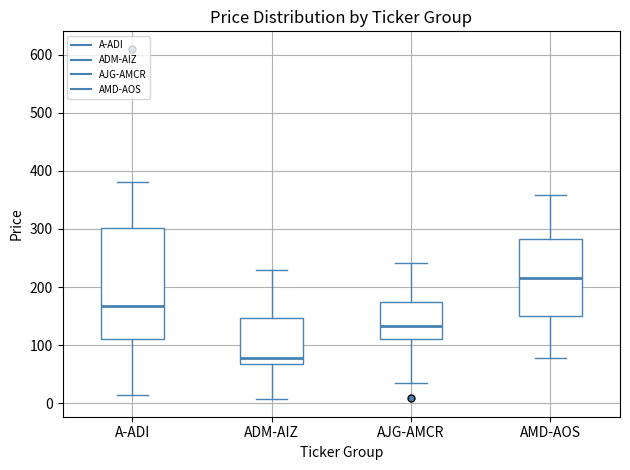

Reading left to right, read every box against the y-axis: the position of its median line, the range the box covers, and the ends of its whiskers. The values are not printed on the chart, so give them approximately, as read against the axis.

A-ADI: median 170, box 110 to 300, whiskers 10 to 380
ADM-AIZ: median 80, box 70 to 150, whiskers 10 to 230
AJG-AMCR: median 130, box 110 to 170, whiskers 40 to 240
AMD-AOS: median 220, box 150 to 280, whiskers 80 to 360